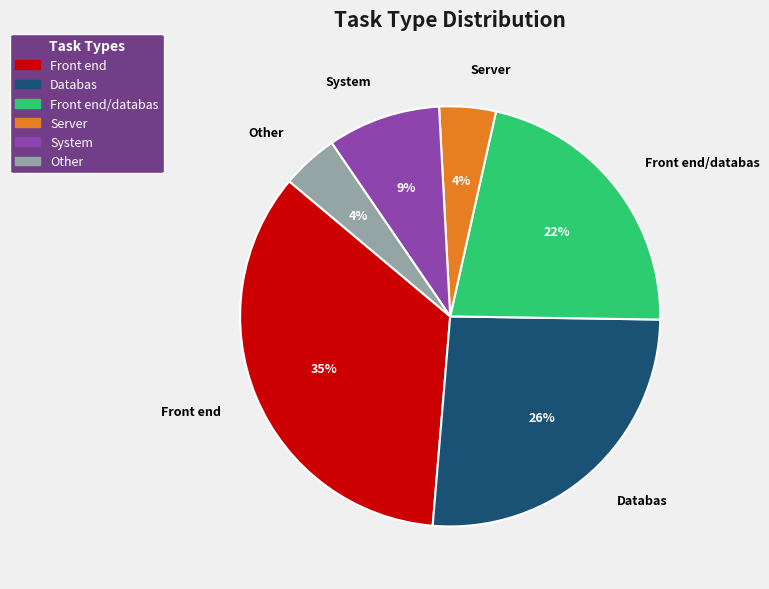

Is the sum of Databas and System greater than half?

No